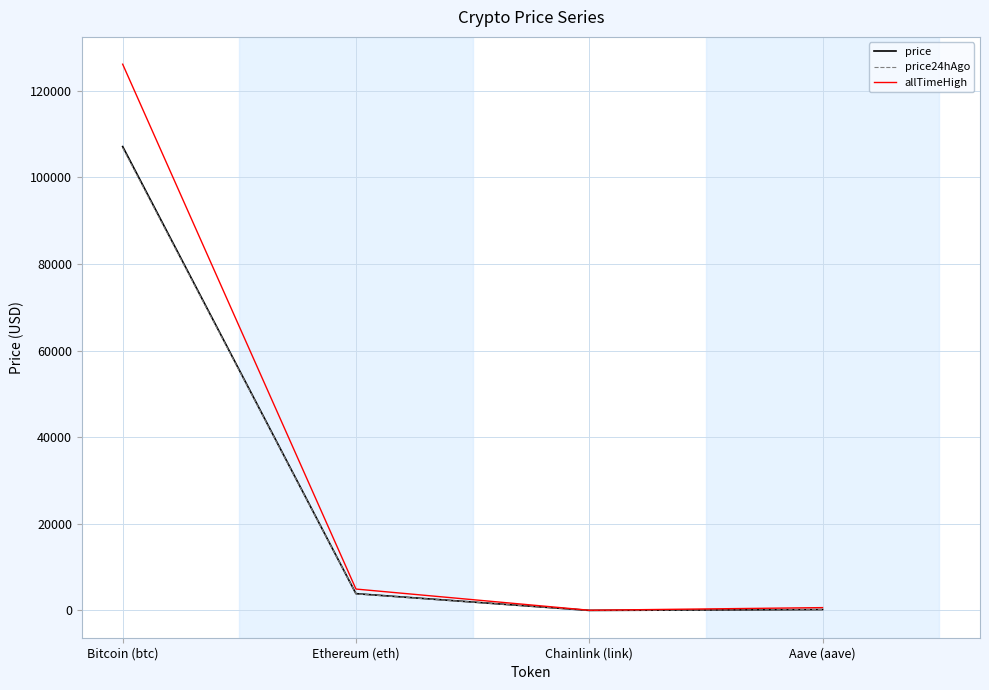

What is the difference between the price24hAgo values at Aave (aave) and Ethereum (eth)?

3636.0